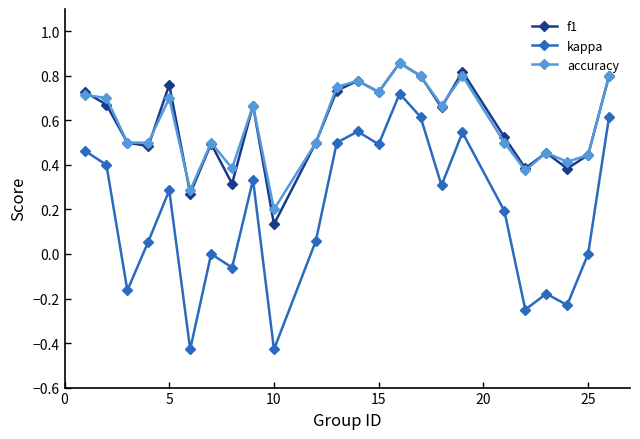

How many lines are shown in the chart?

3